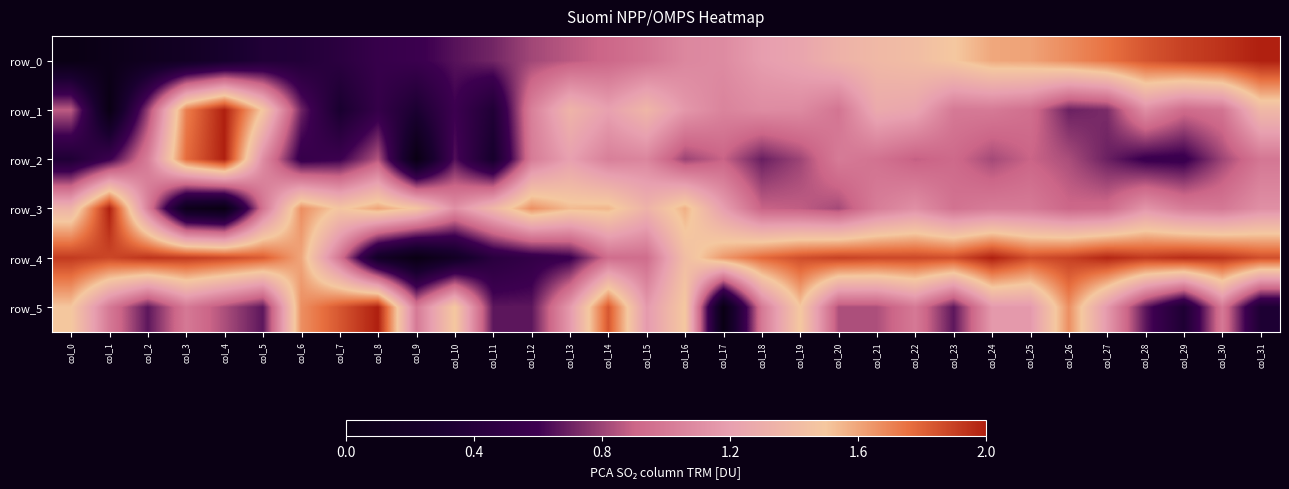

At which label does row_3 first exceed 1?

col_0